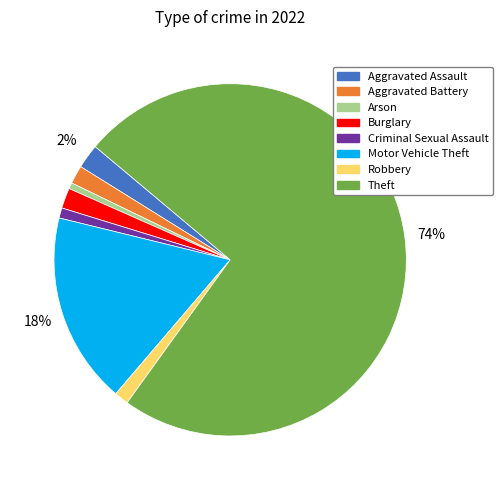

True or false: Arson accounts for 11% of the total.

False